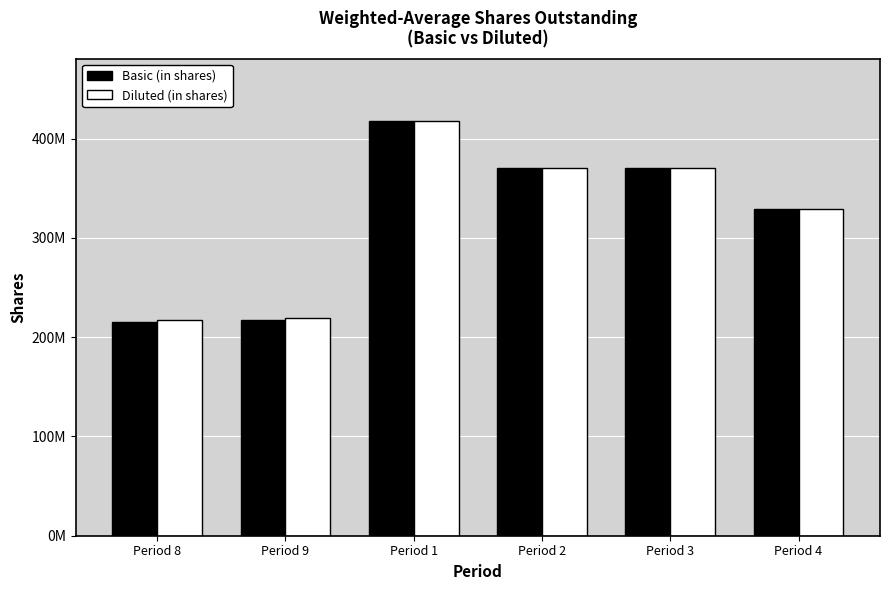

Which series has the largest range (max minus min)?

Basic (in shares)